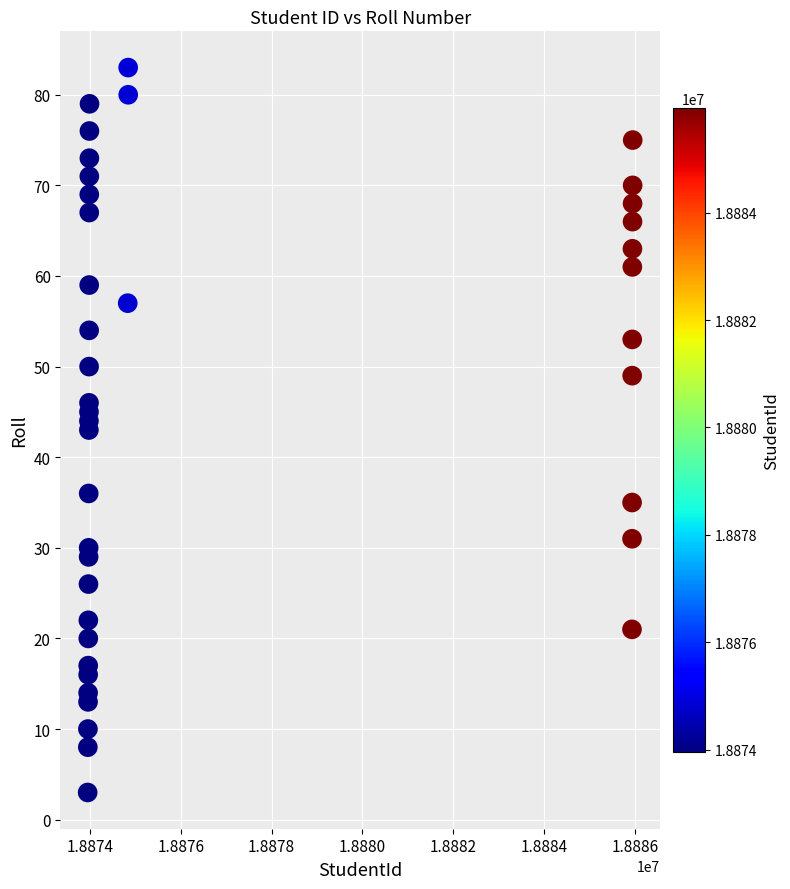

What is the range of Y values (max minus min)?

80